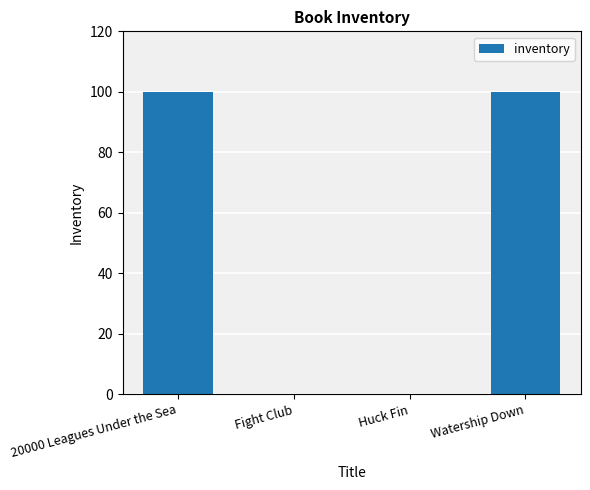

What is the sum of all values?

200